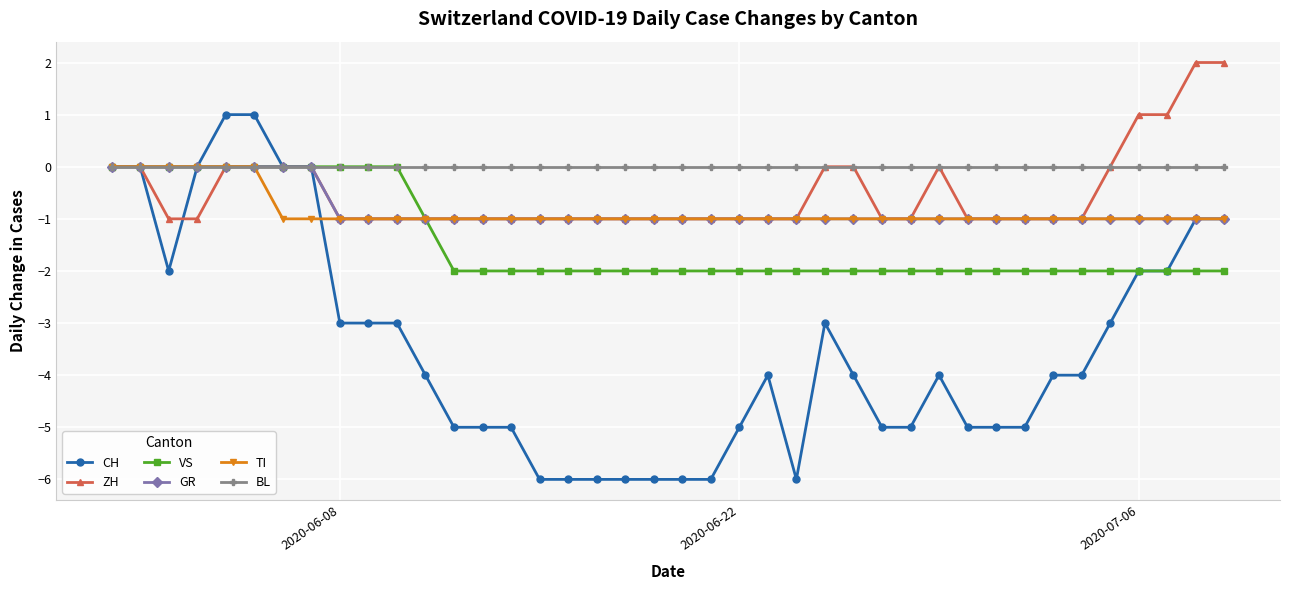

Which series has the largest range (max minus min)?

CH